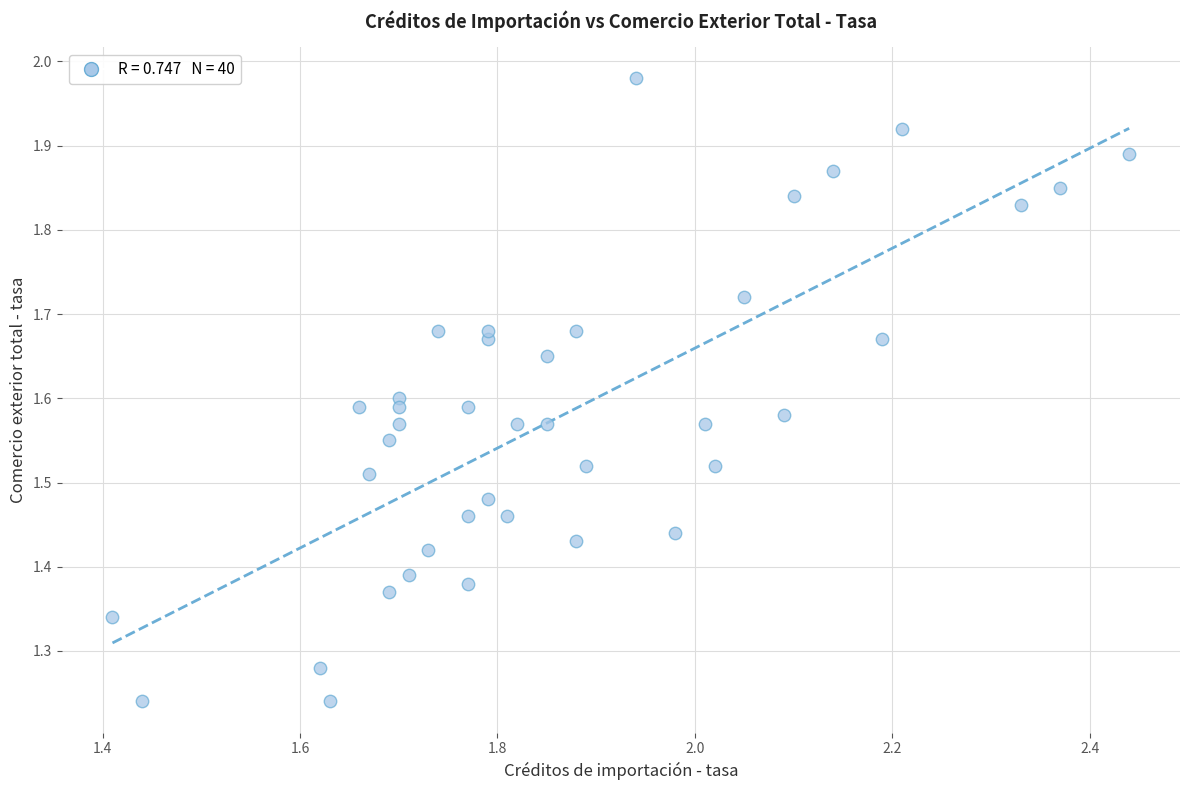

What is the range of X values (max minus min)?

1.0